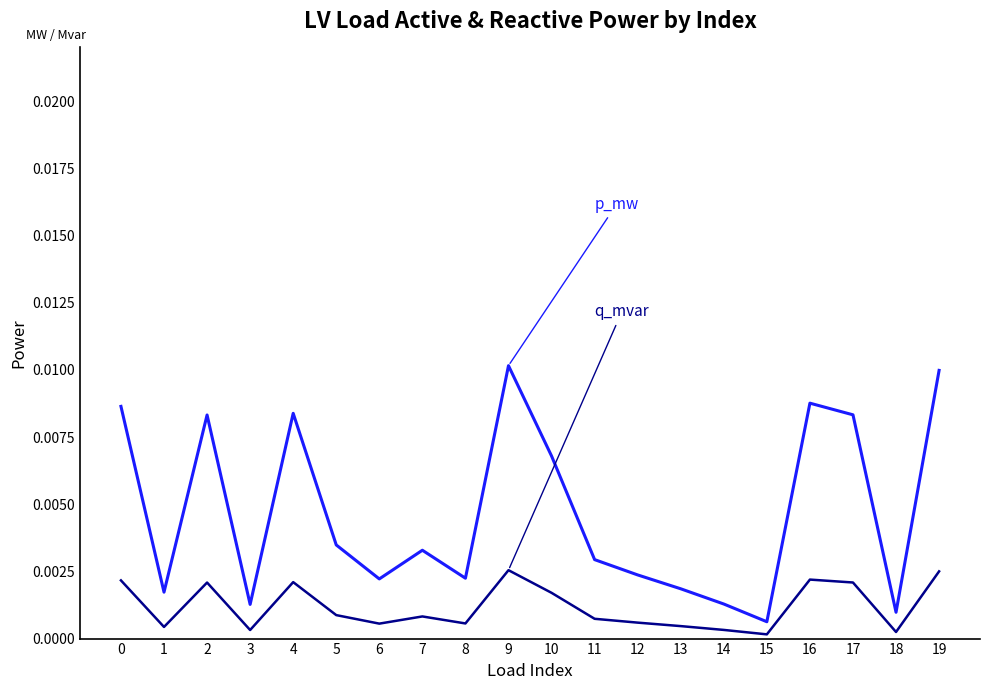

Is it true that q_mvar equals 0.0 at 4?

False